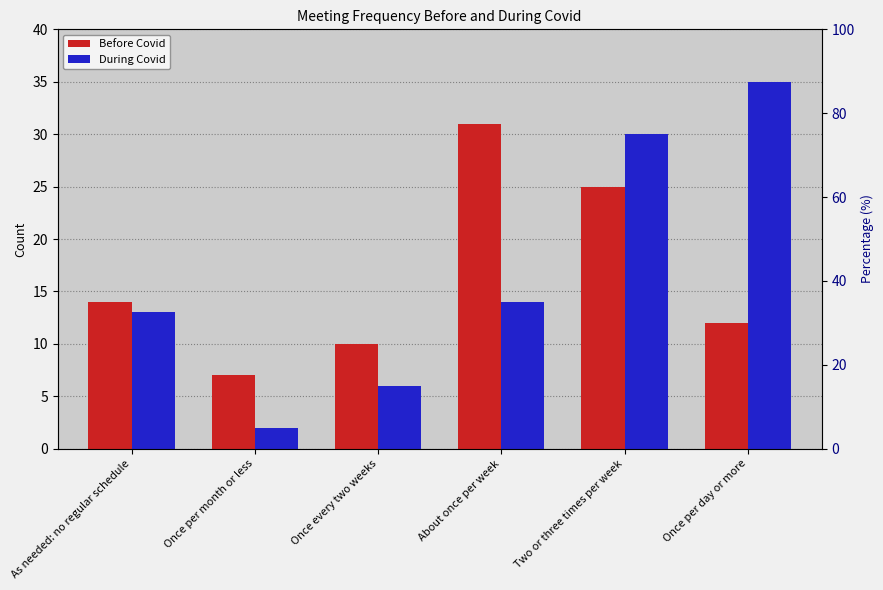

At how many categories does at least one series exceed 2?

6